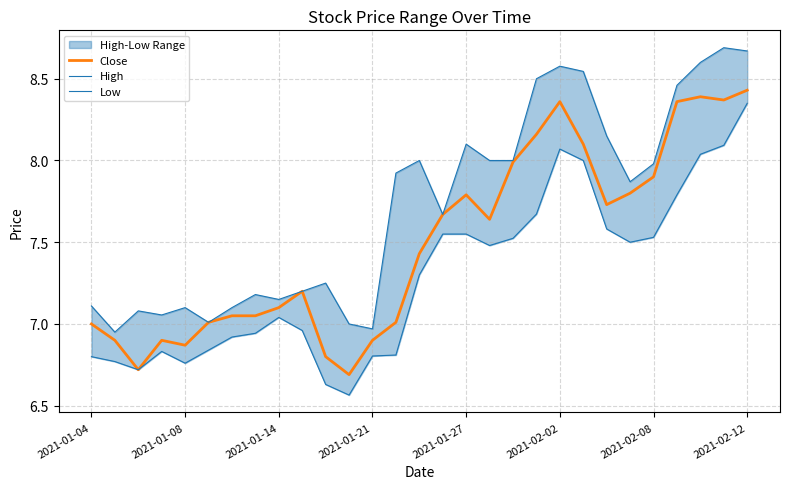

Which series has the largest total across all categories?

High